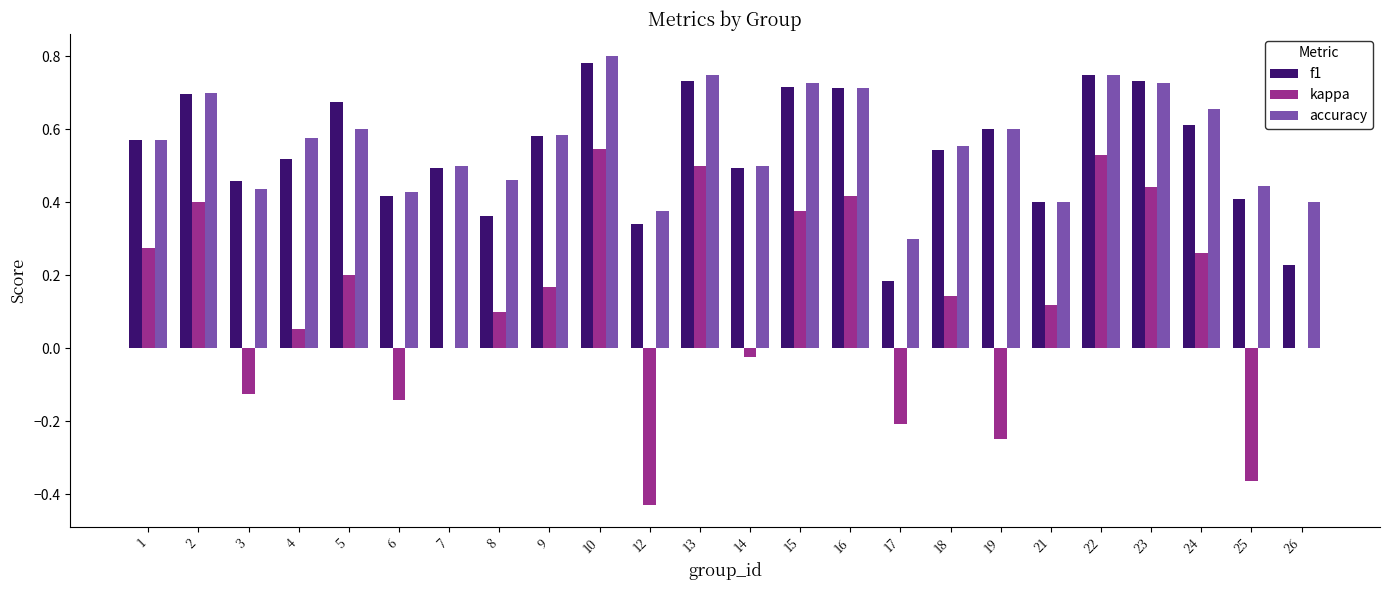

Which series has the largest total across all categories?

accuracy